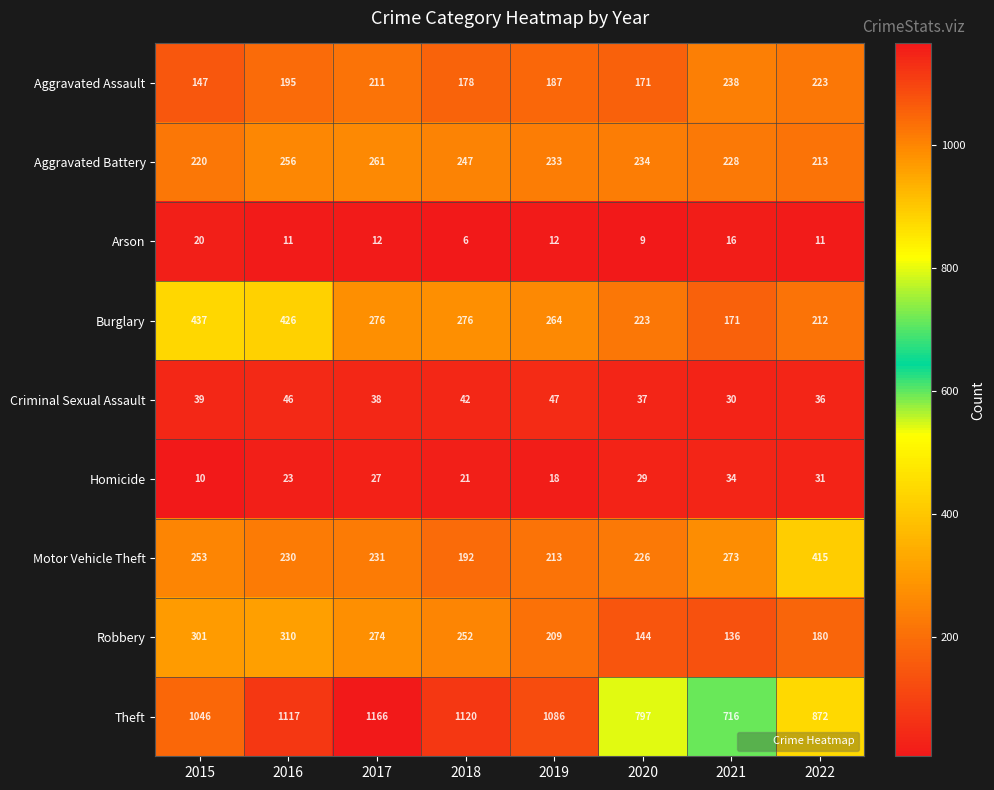

True or false: Arson has a value of 5 at 2020.

False